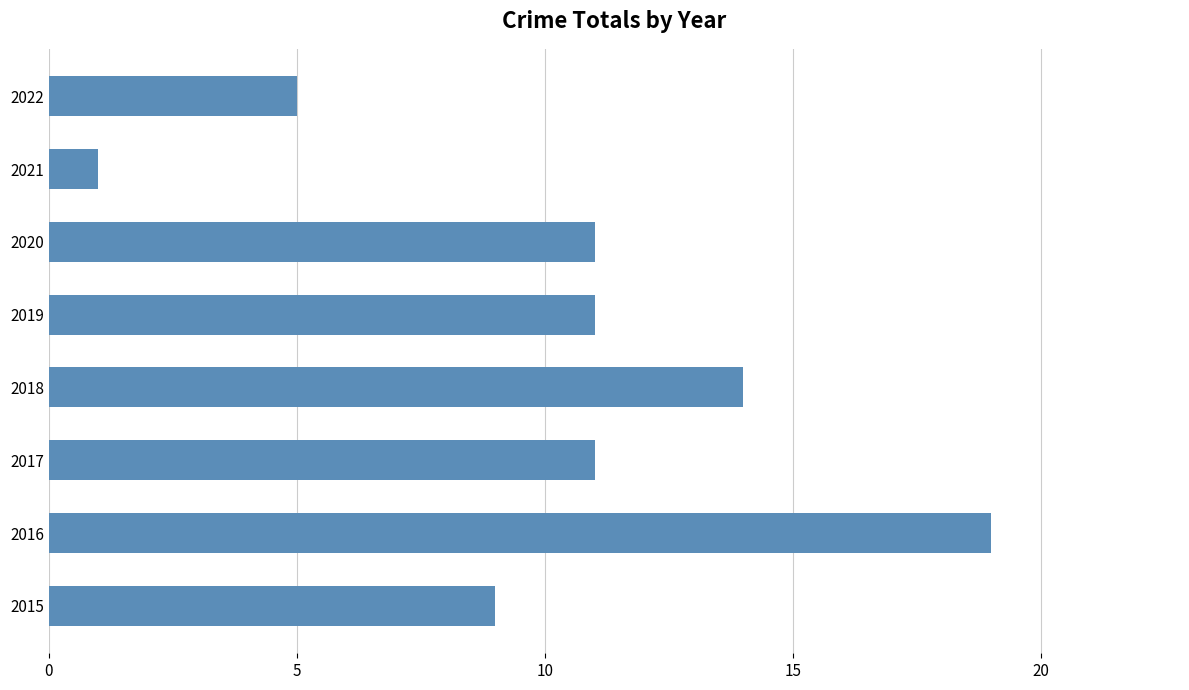

Which category has the lowest value across all series?

2021